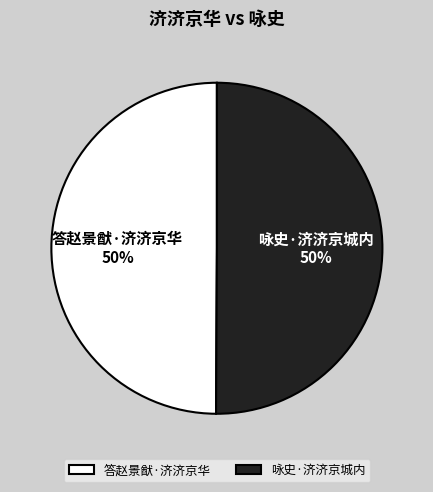

To the nearest percent, what is the average slice percentage?

50%